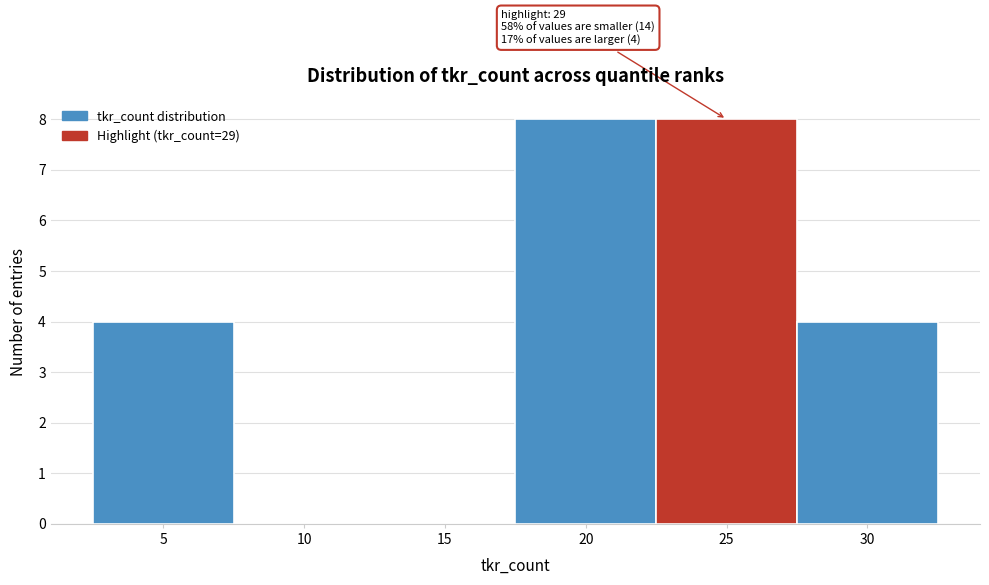

Reading right to left, extract all data points from this chart.

30=4	25=8	20=8	15=0	10=0	5=4